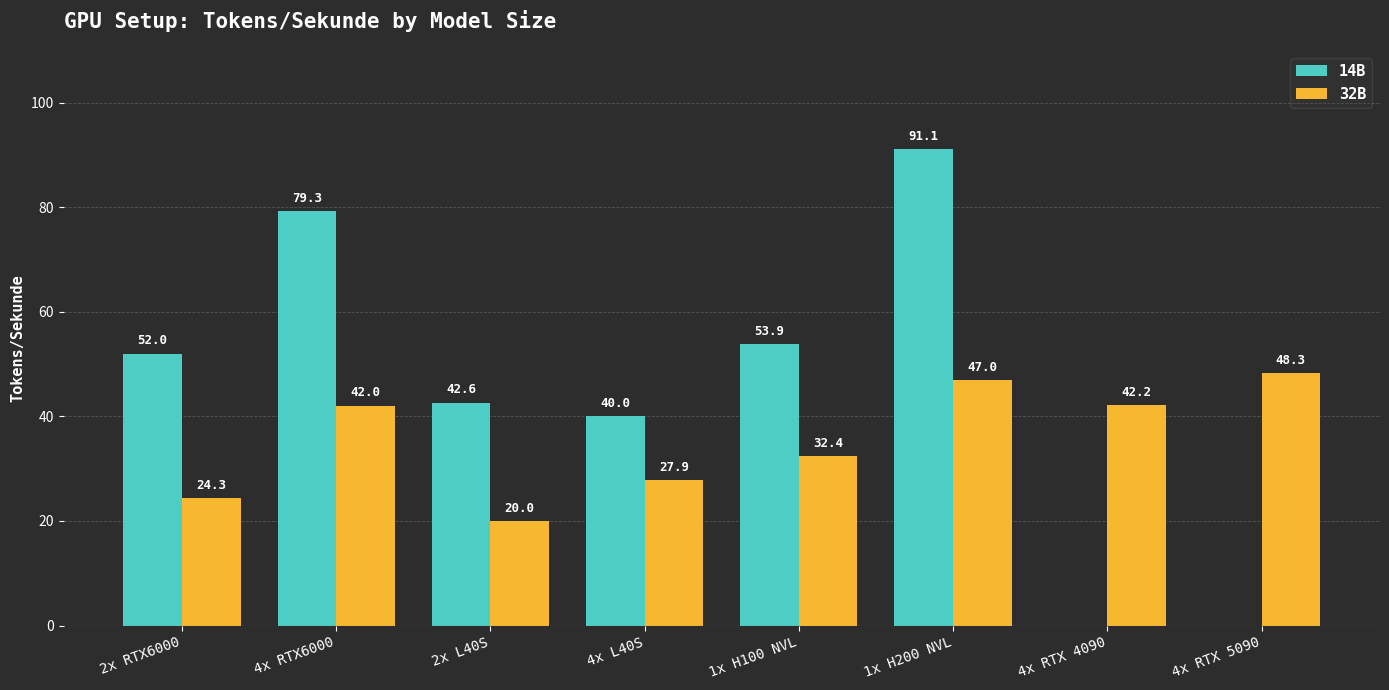

Where does the 14B series first go above 51?

2x RTX6000